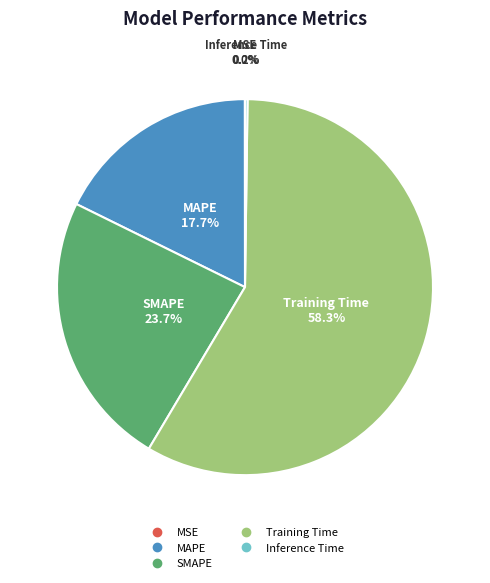

Do Training Time and SMAPE together represent more than half of the pie?

Yes